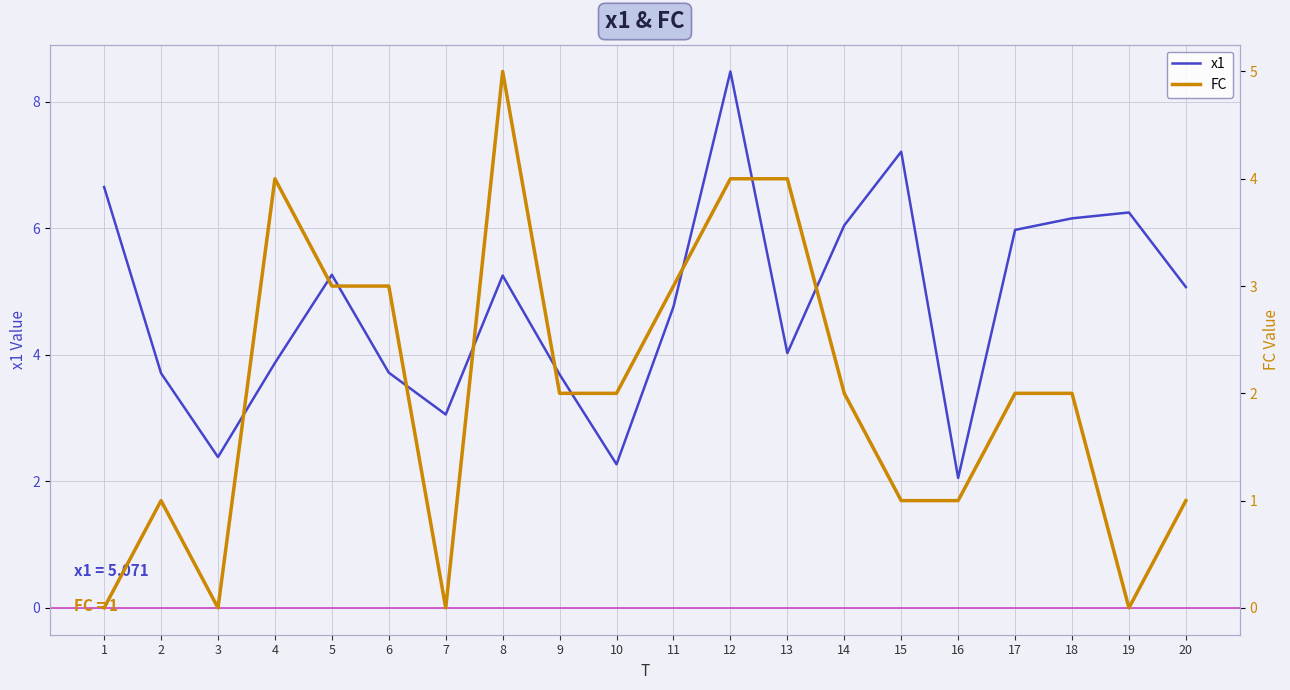

True or false: FC has more than 0 points higher than both neighbors.

True